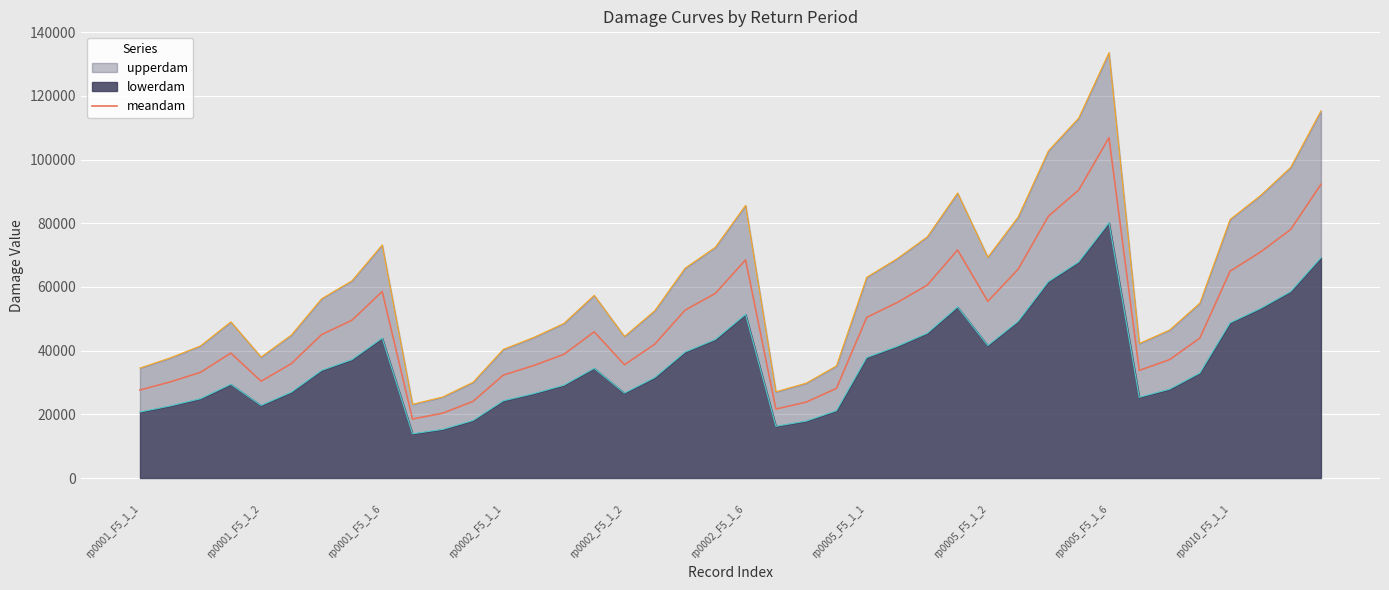

The chart shows a value of 70940.0 at 37. True or false?

True